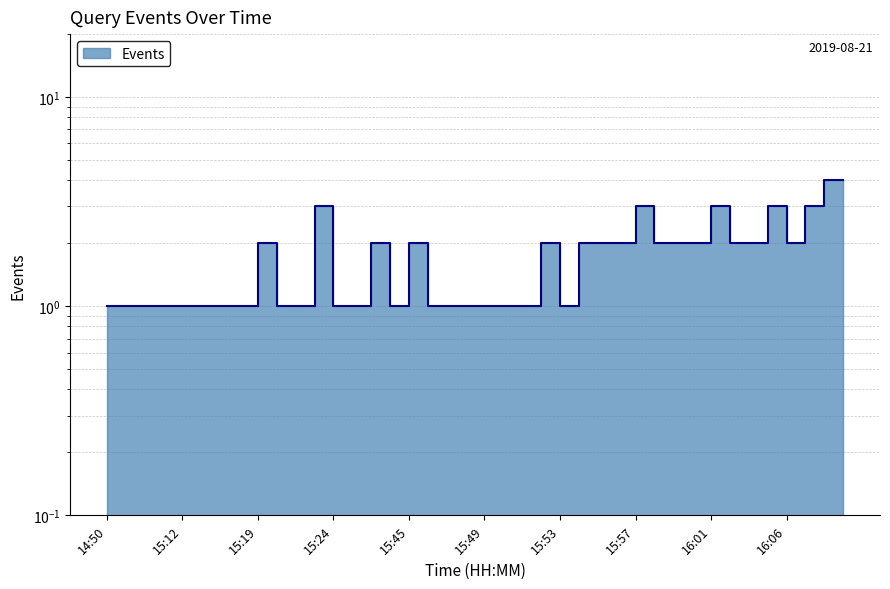

How many points are lower than both their immediate neighbors (excluding endpoints)?

3